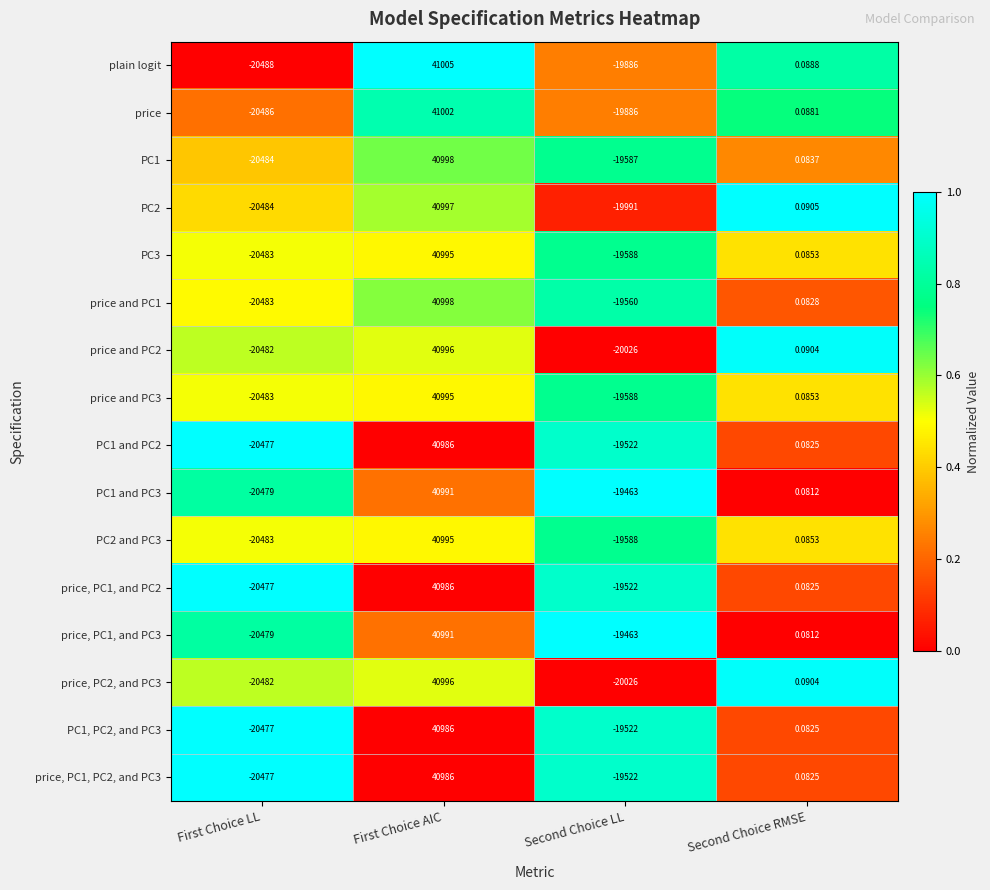

What is the greatest value displayed?

41005.0